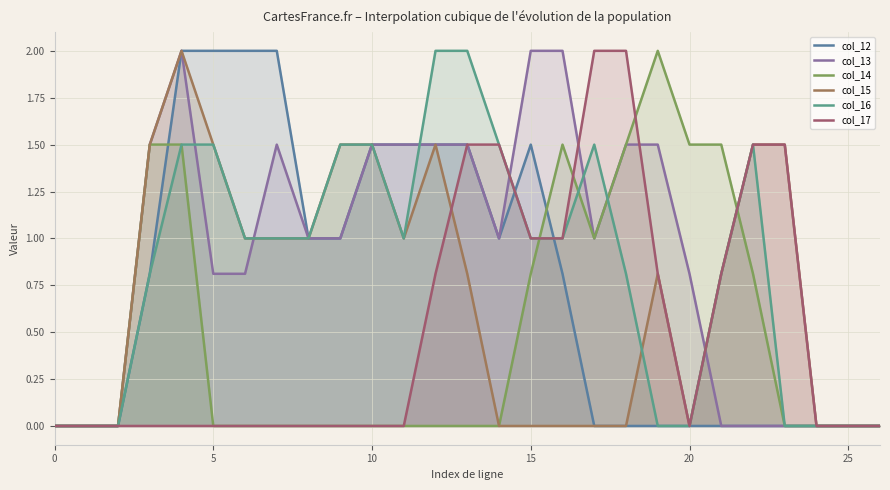

Reading left to right, transcribe all the data shown in this chart.

col_12: 0.0	0.0	0.0	0.8	2.0	2.0	2.0	2.0	1.0	1.0	1.5	1.5	1.5	1.5	1.0	1.5	0.8	0.0	0.0	0.0	0.0	0.0	0.0	0.0	0.0	0.0	0.0
col_13: 0.0	0.0	0.0	1.5	2.0	0.8	0.8	1.5	1.0	1.0	1.5	1.5	1.5	1.5	1.0	2.0	2.0	1.0	1.5	1.5	0.8	0.0	0.0	0.0	0.0	0.0	0.0
col_14: 0.0	0.0	0.0	1.5	1.5	0.0	0.0	0.0	0.0	0.0	0.0	0.0	0.0	0.0	0.0	0.8	1.5	1.0	1.5	2.0	1.5	1.5	0.8	0.0	0.0	0.0	0.0
col_15: 0.0	0.0	0.0	1.5	2.0	1.5	1.0	1.0	1.0	1.5	1.5	1.0	1.5	0.8	0.0	0.0	0.0	0.0	0.0	0.8	0.0	0.8	1.5	1.5	0.0	0.0	0.0
col_16: 0.0	0.0	0.0	0.8	1.5	1.5	1.0	1.0	1.0	1.5	1.5	1.0	2.0	2.0	1.5	1.0	1.0	1.5	0.8	0.0	0.0	0.8	1.5	0.0	0.0	0.0	0.0
col_17: 0.0	0.0	0.0	0.0	0.0	0.0	0.0	0.0	0.0	0.0	0.0	0.0	0.8	1.5	1.5	1.0	1.0	2.0	2.0	0.8	0.0	0.8	1.5	1.5	0.0	0.0	0.0